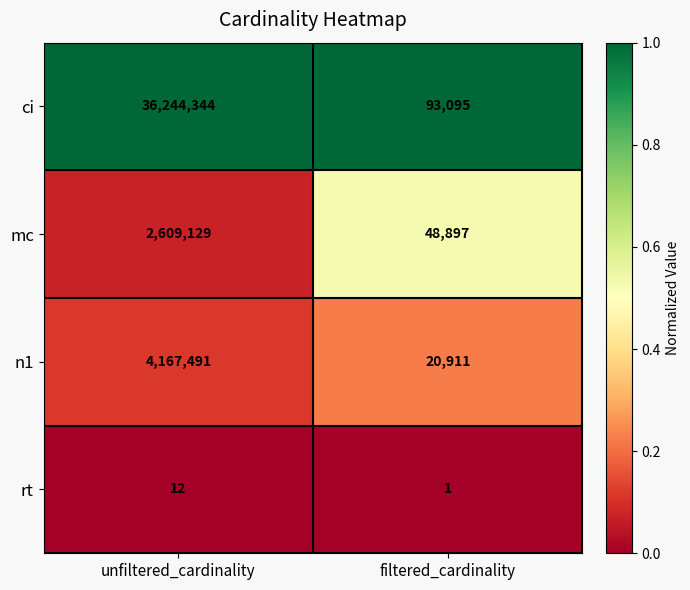

Count the number of data series in this chart.

4